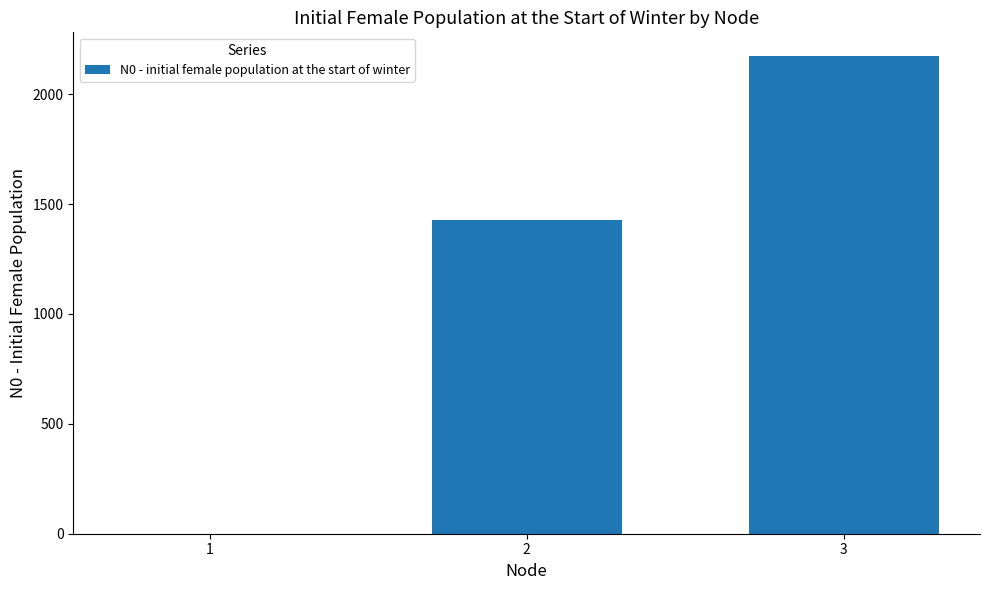

Reading left to right, what are all the values shown in this chart?

0.0	1427.3	2172.7